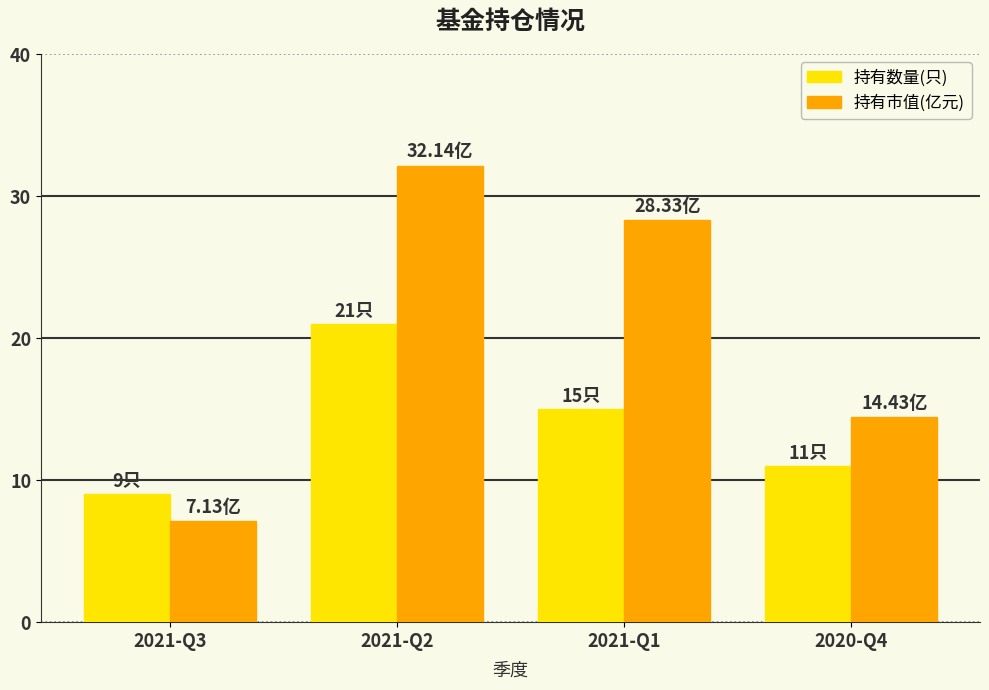

How many bars are there in total?

8